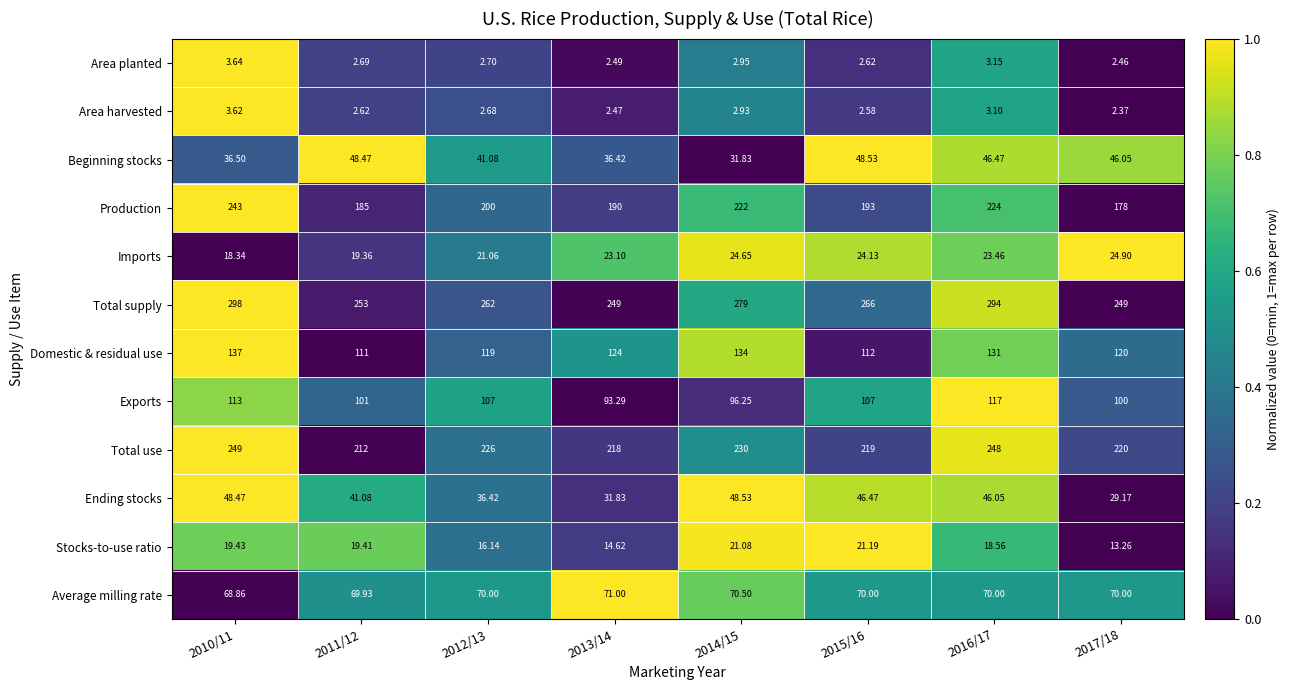

At which category is the sum across all series the highest?

2010/11